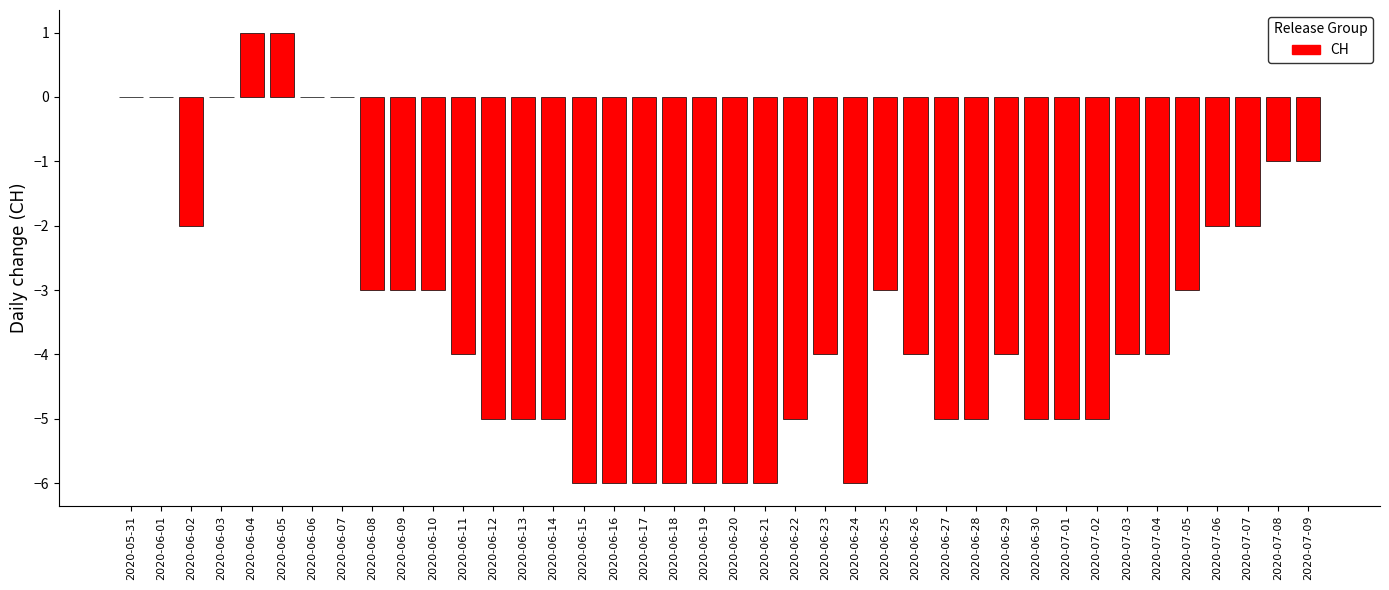

The chart shows a value of 1 at 2020-06-04. True or false?

True